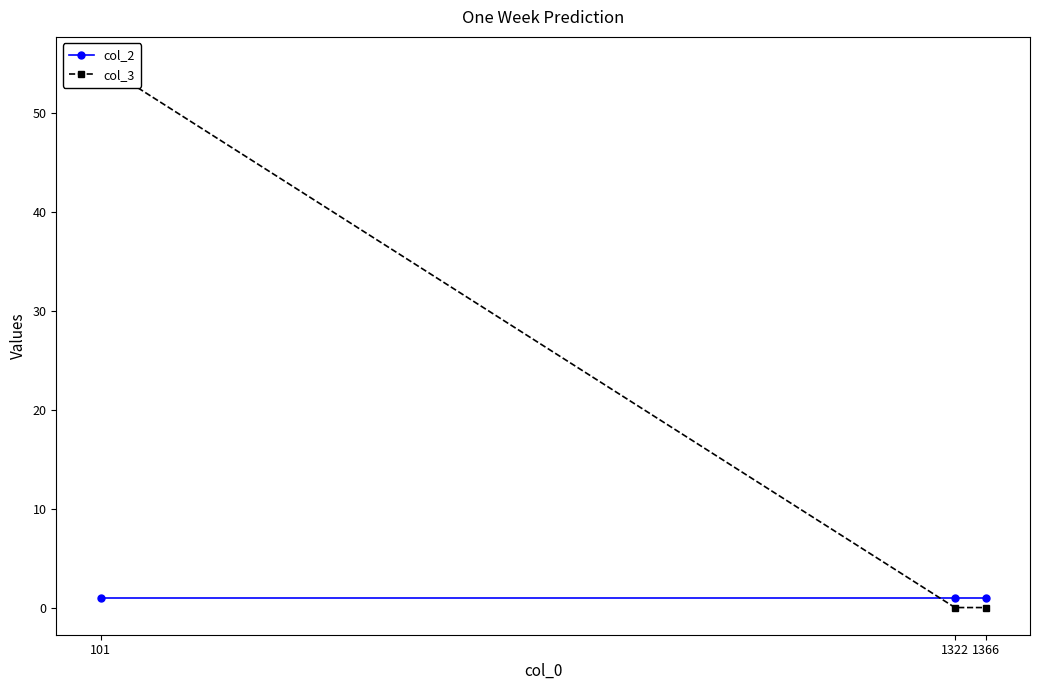

At which category is the sum across all series the highest?

101